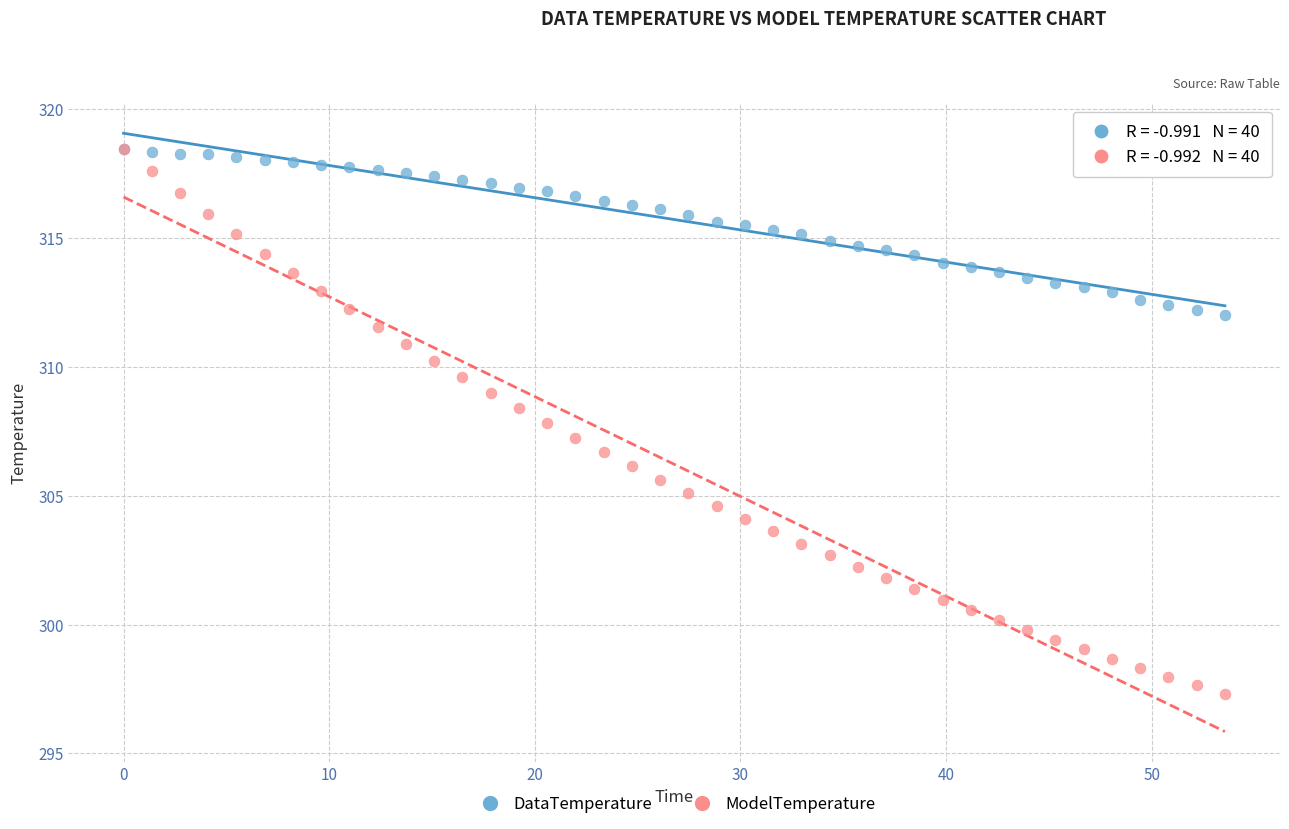

What are all the series names shown in the legend?

DataTemperature, ModelTemperature